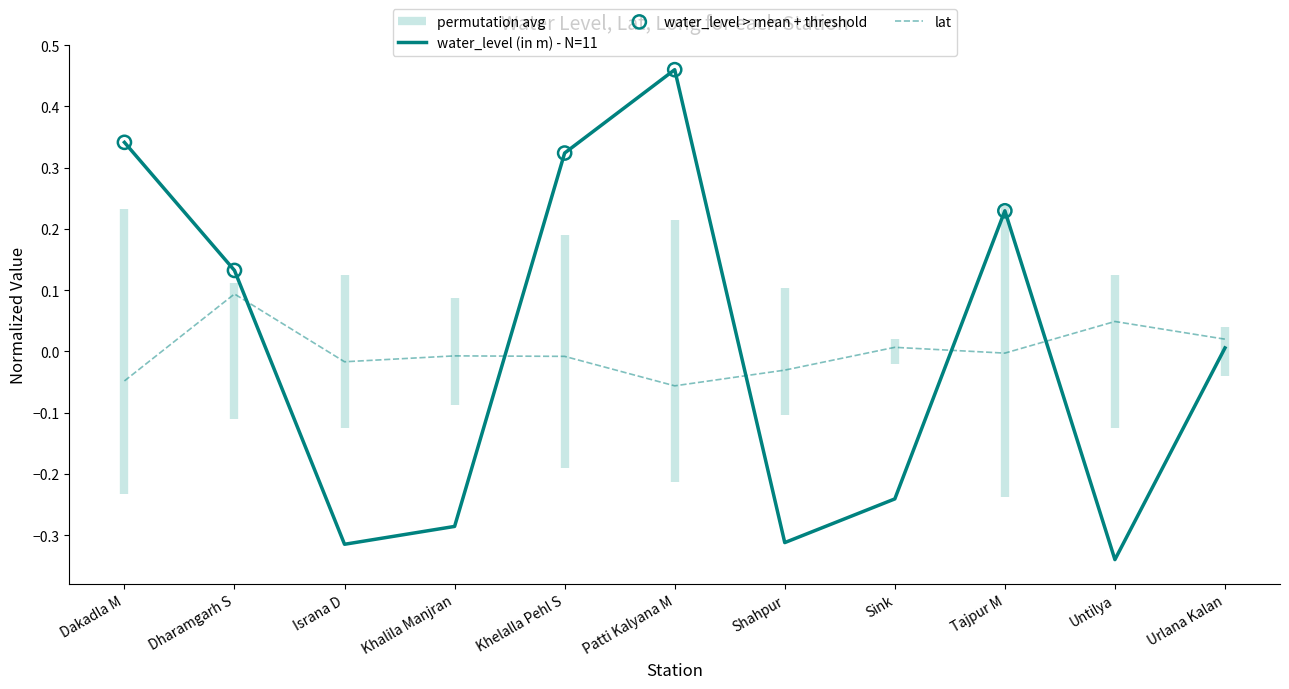

At how many categories does at least one series exceed 0?

8